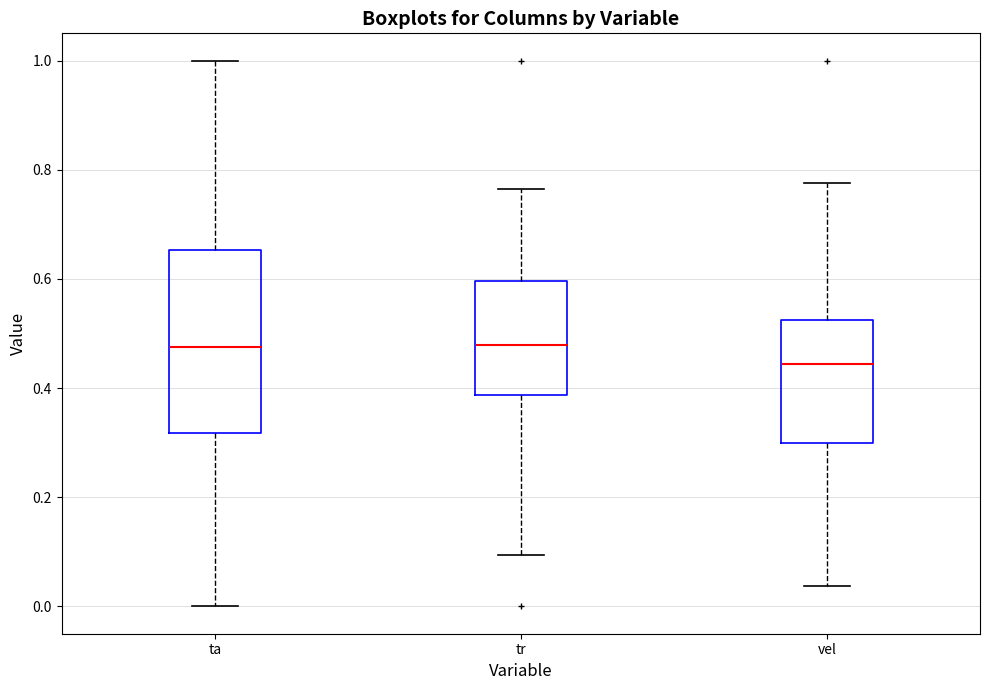

Which box has the lowest median line?

vel